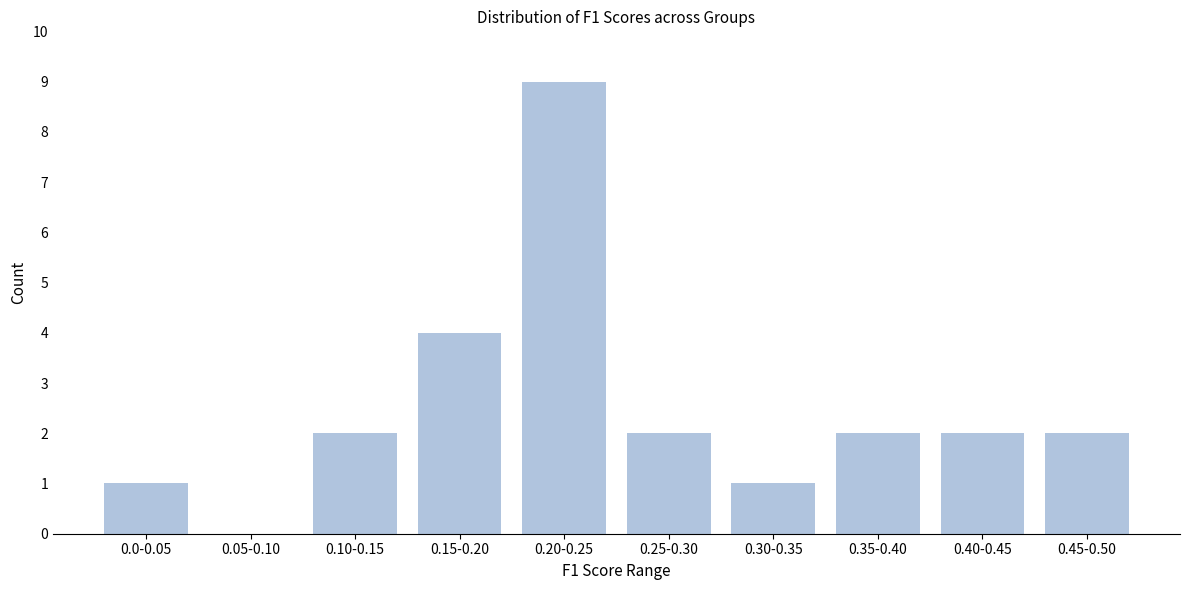

Reading left to right, list all the values displayed in this chart.

0.0-0.05=1	0.05-0.10=0	0.10-0.15=2	0.15-0.20=4	0.20-0.25=9	0.25-0.30=2	0.30-0.35=1	0.35-0.40=2	0.40-0.45=2	0.45-0.50=2